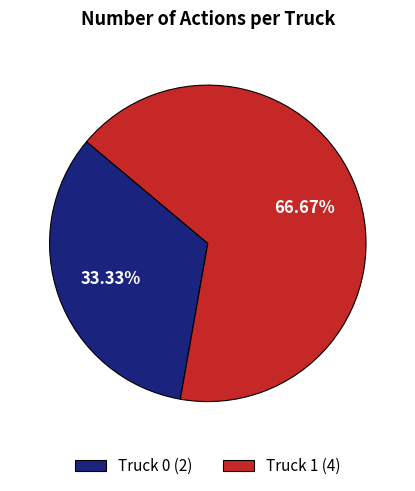

To the nearest percent, what is the difference between the largest and smallest slice percentages?

33%